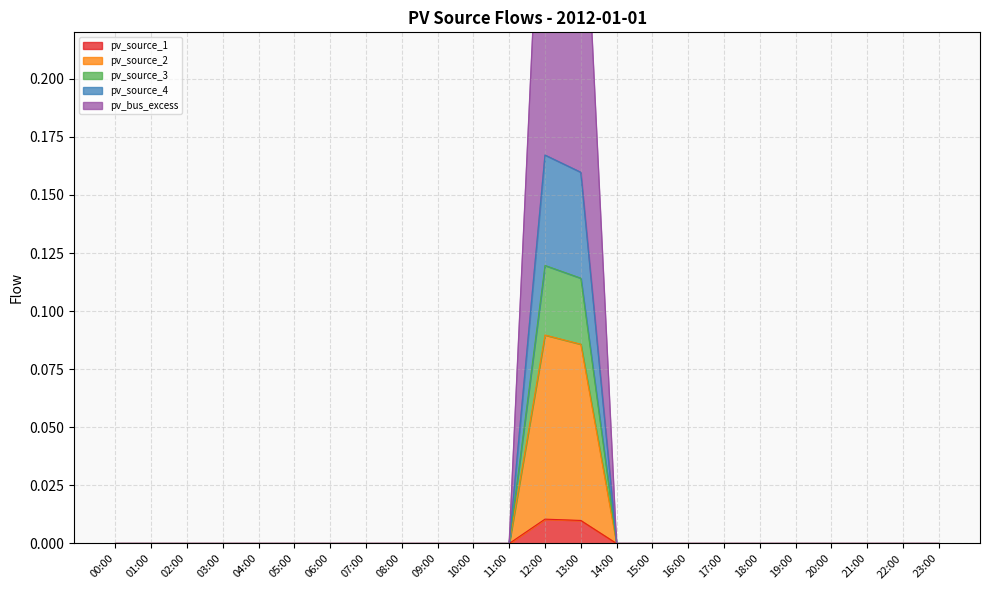

Count the pv_source_3 values in the range 0 to 1.

24